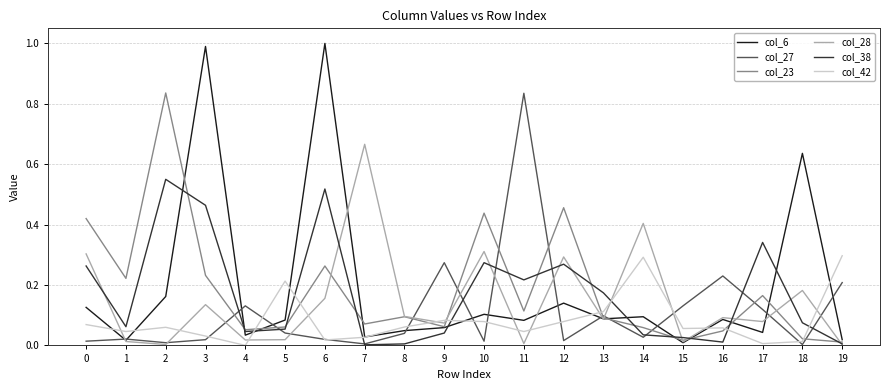

Is the value of col_28 at 6 greater than the value of col_38 at 11?

No